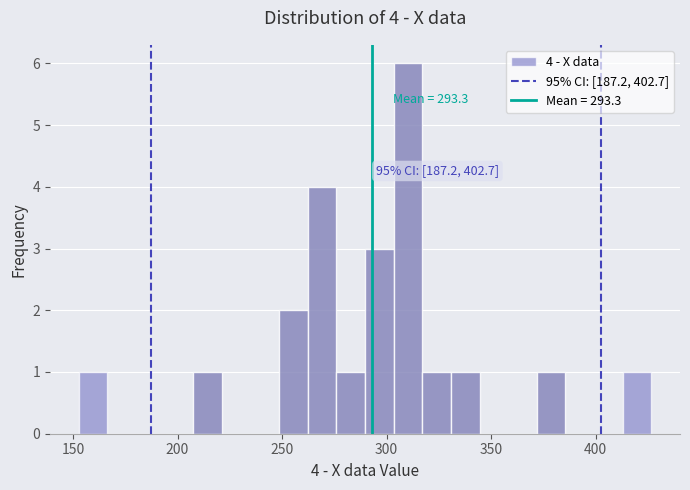

Read against the x-axis, roughly where is the centre of the tallest bar?

310